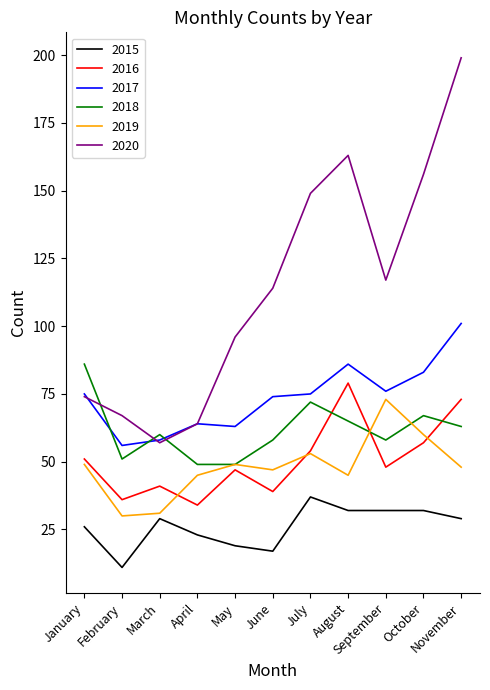

True or false: 2020 has a value of 67 at February.

True